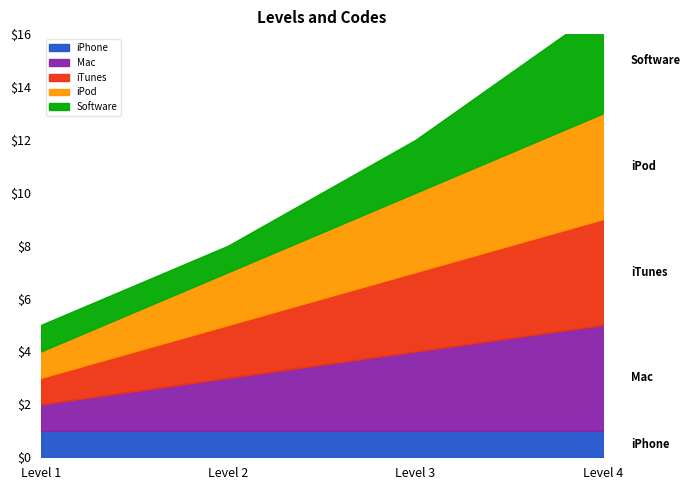

Rank the categories by iPod value from highest to lowest.

Level 4, Level 3, Level 2, Level 1